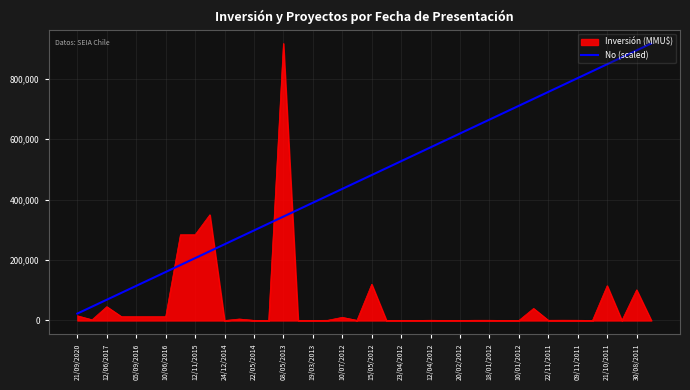

Rank the series by their average value, from lowest to highest.

Inversión (MMU$), No (scaled)